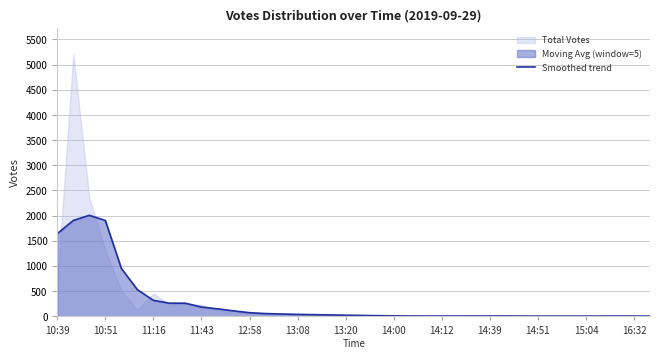

How many data points are above 19?

19